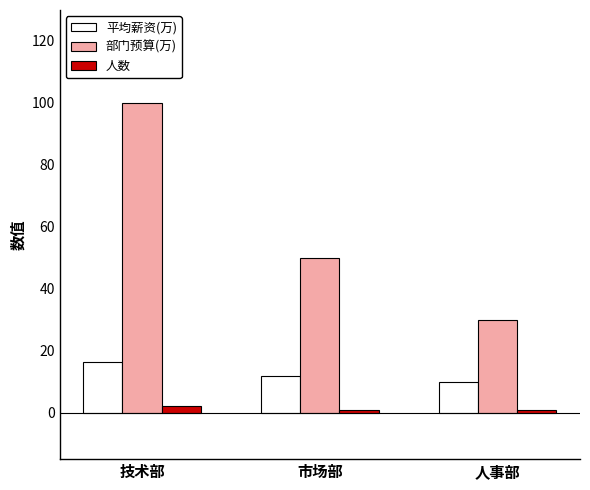

How many bars are there in total?

9